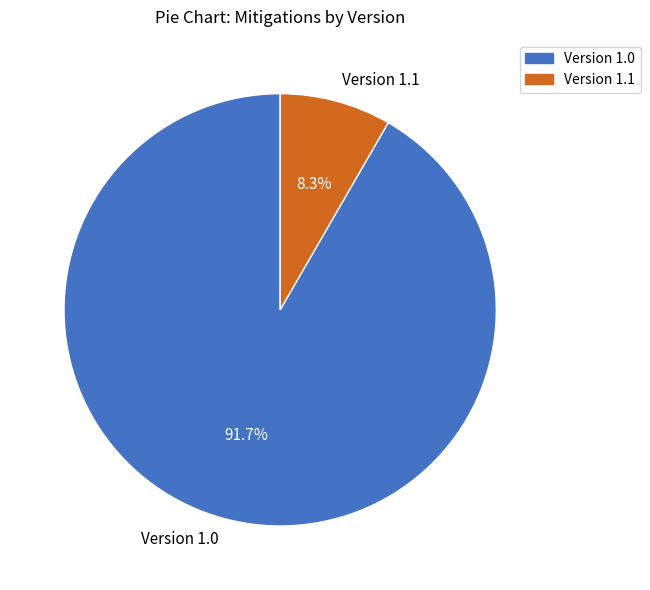

What is the largest slice in the pie chart?

Version 1.0